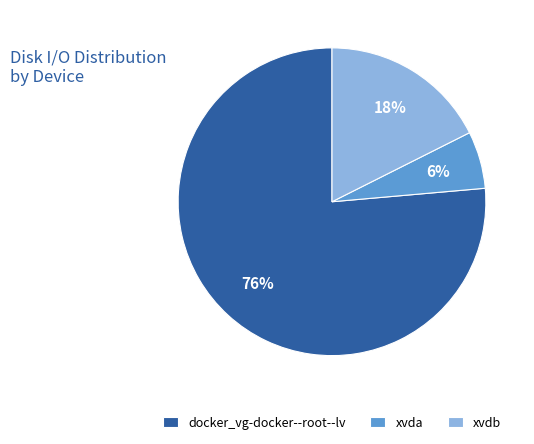

Count the number of slices in the pie.

3